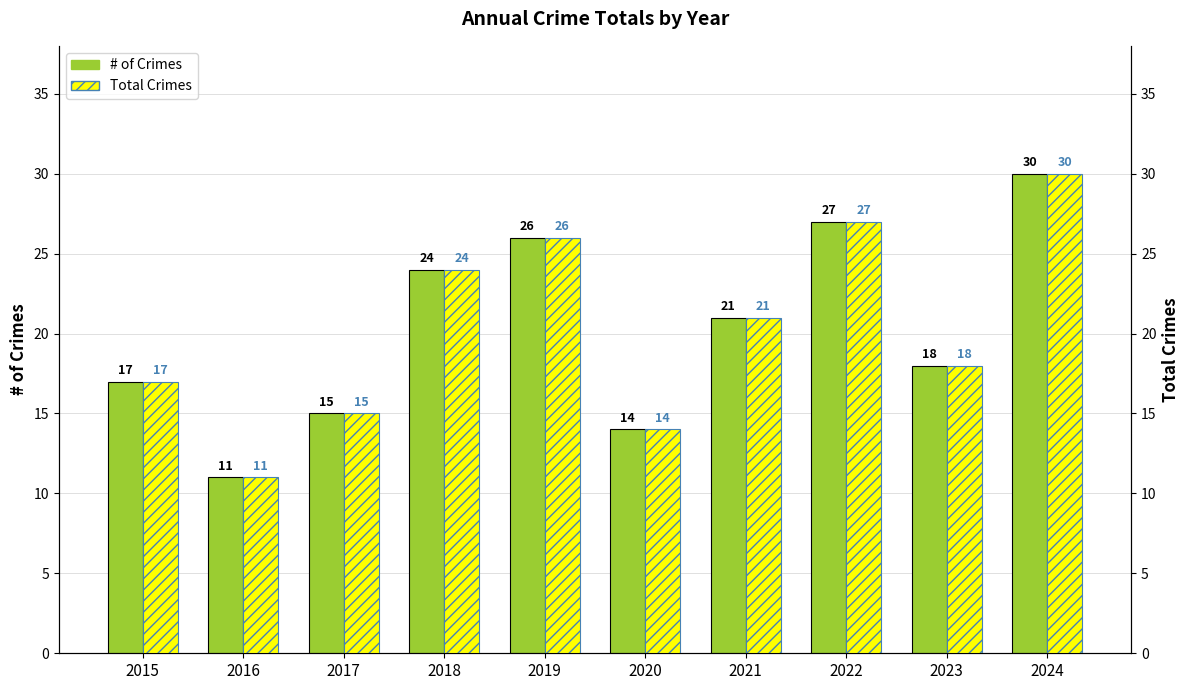

At which label is # of Crimes closest to 20?

2021